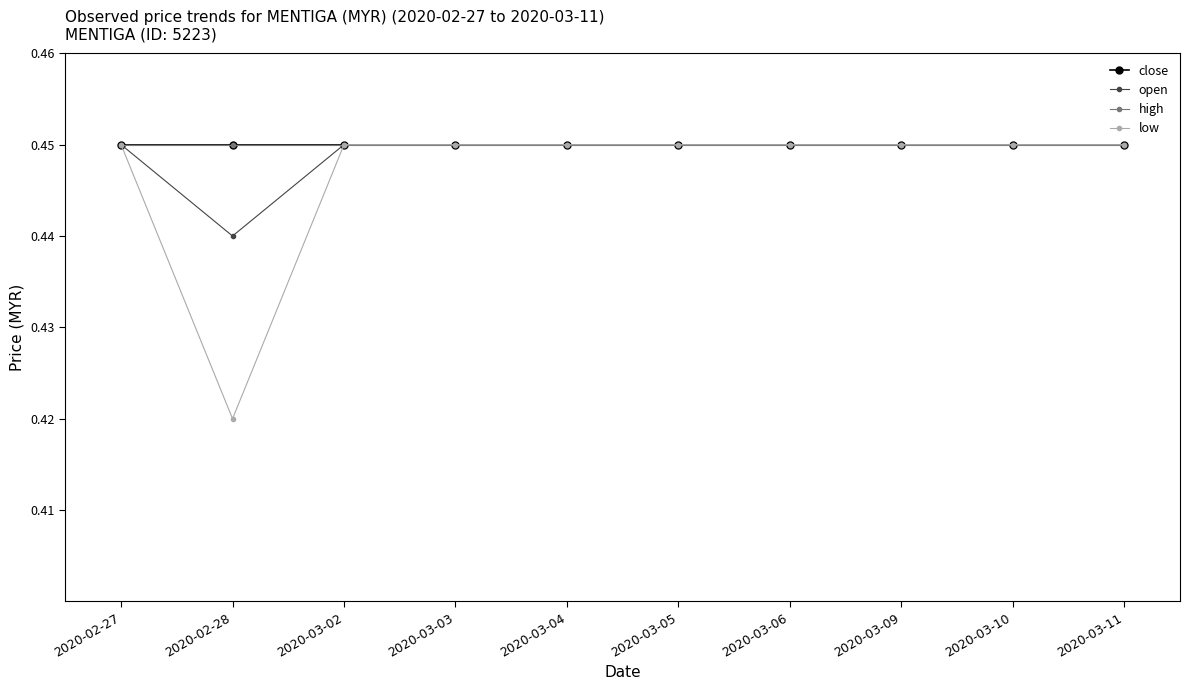

Is this an area chart (filled region under the line)?

No